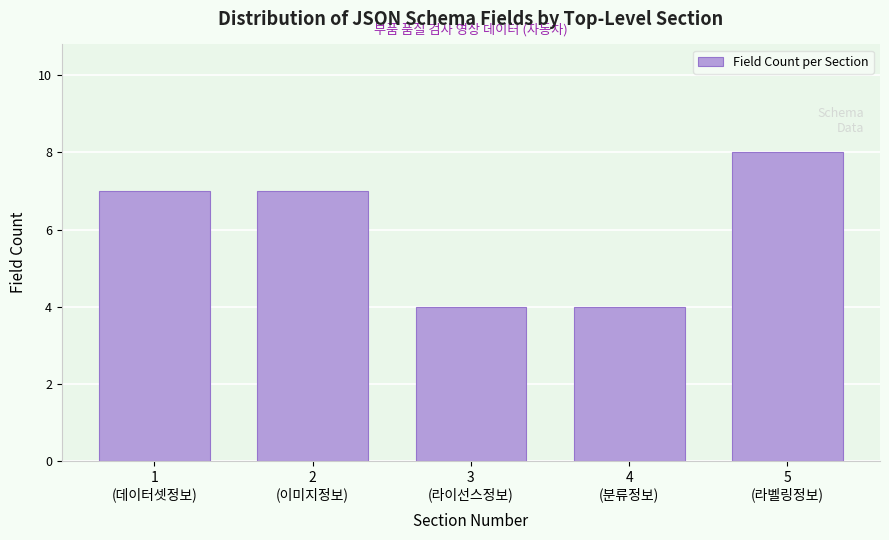

Reading left to right, list all the values displayed in this chart.

7	7	4	4	8